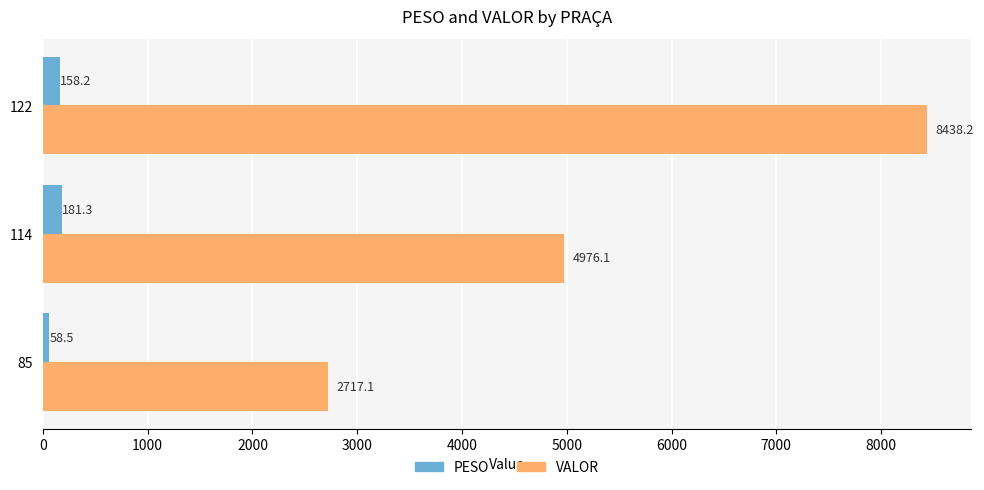

What are all the series names shown in the legend?

PESO, VALOR